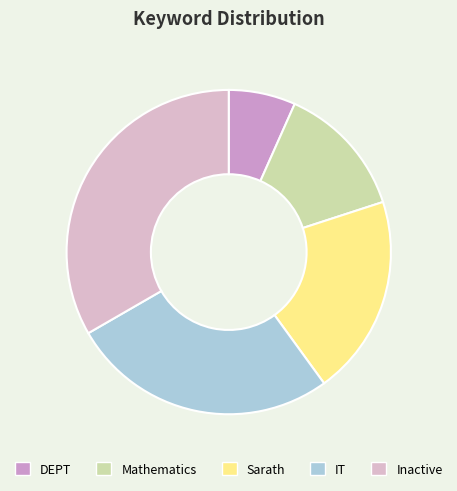

True or false: Sarath accounts for 28% of the total.

False